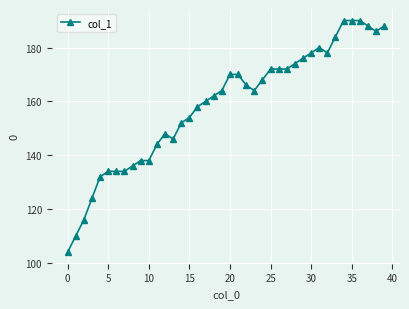

What is the value of the 26th point from the left?

172